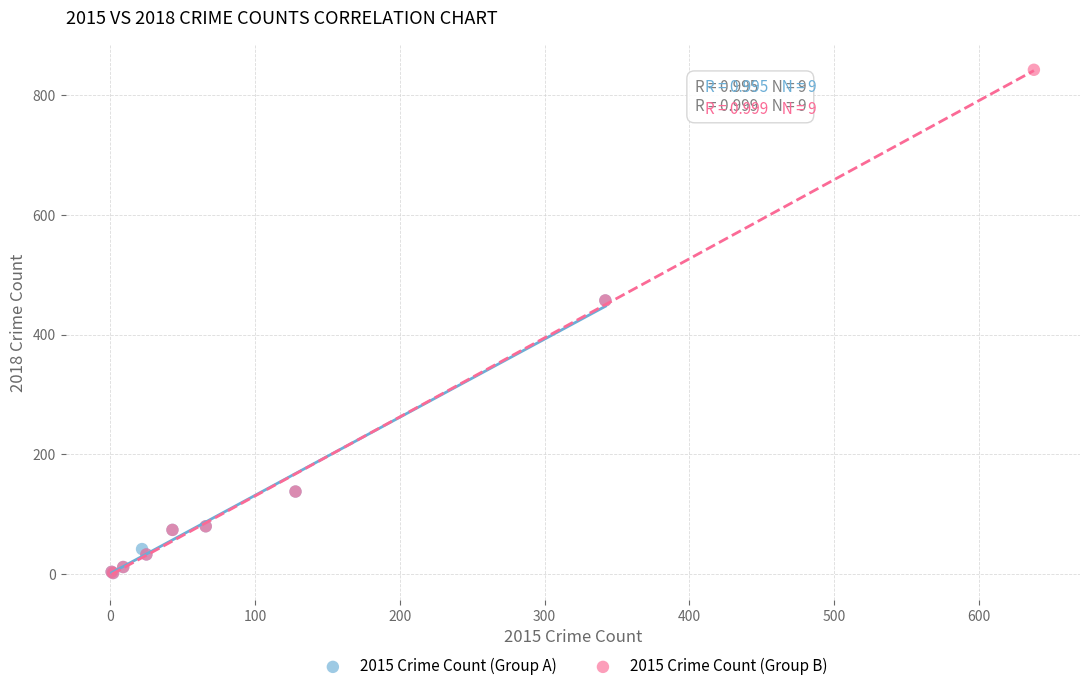

Which series contains the highest Y value?

2015 Crime Count (Group B)